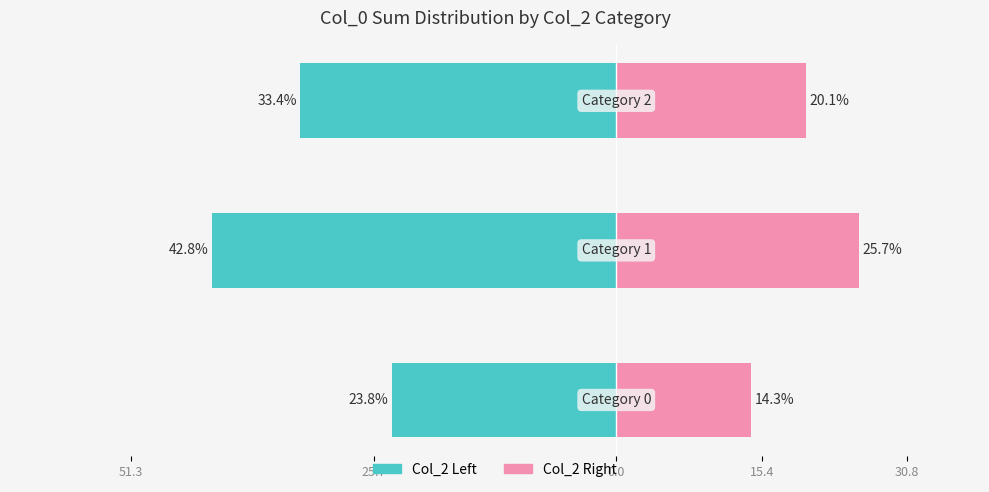

What is the sum of all N-Left values?

-100.0